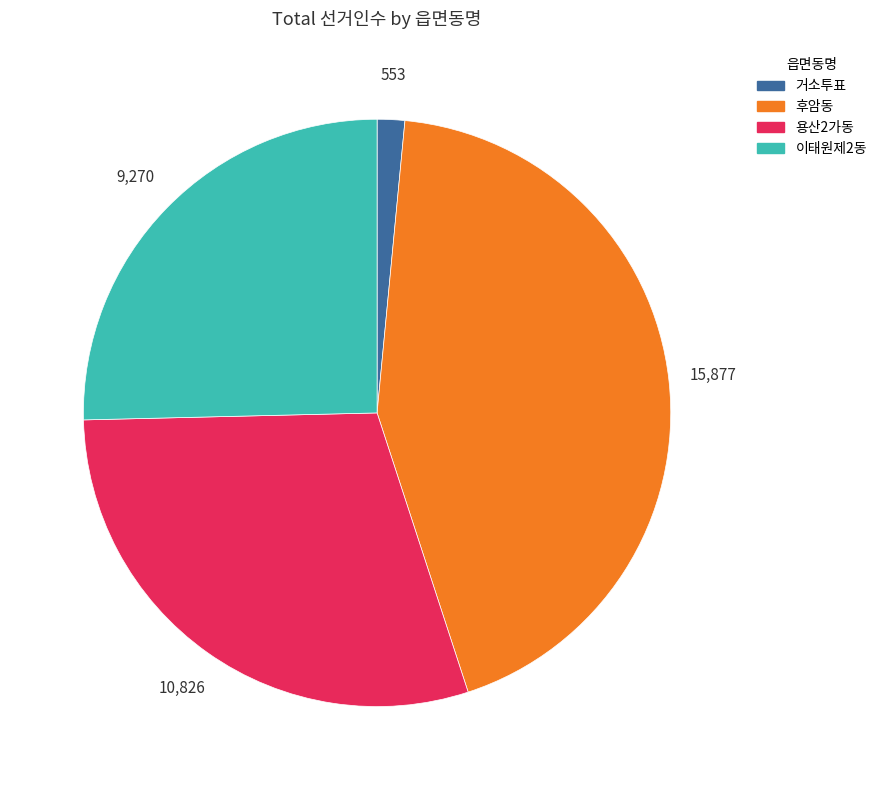

Do 후암동 and 거소투표 together represent more than half of the pie?

No